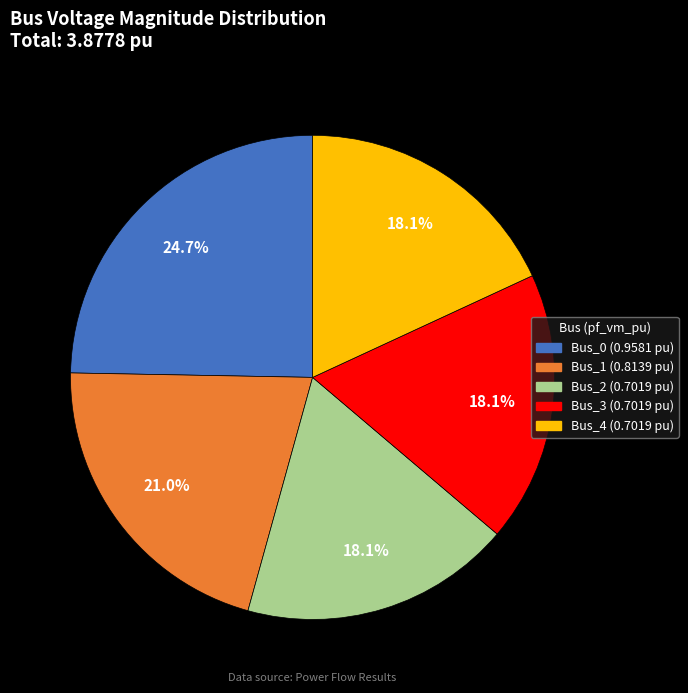

Is it true that Bus_1 is 21% of the pie?

True